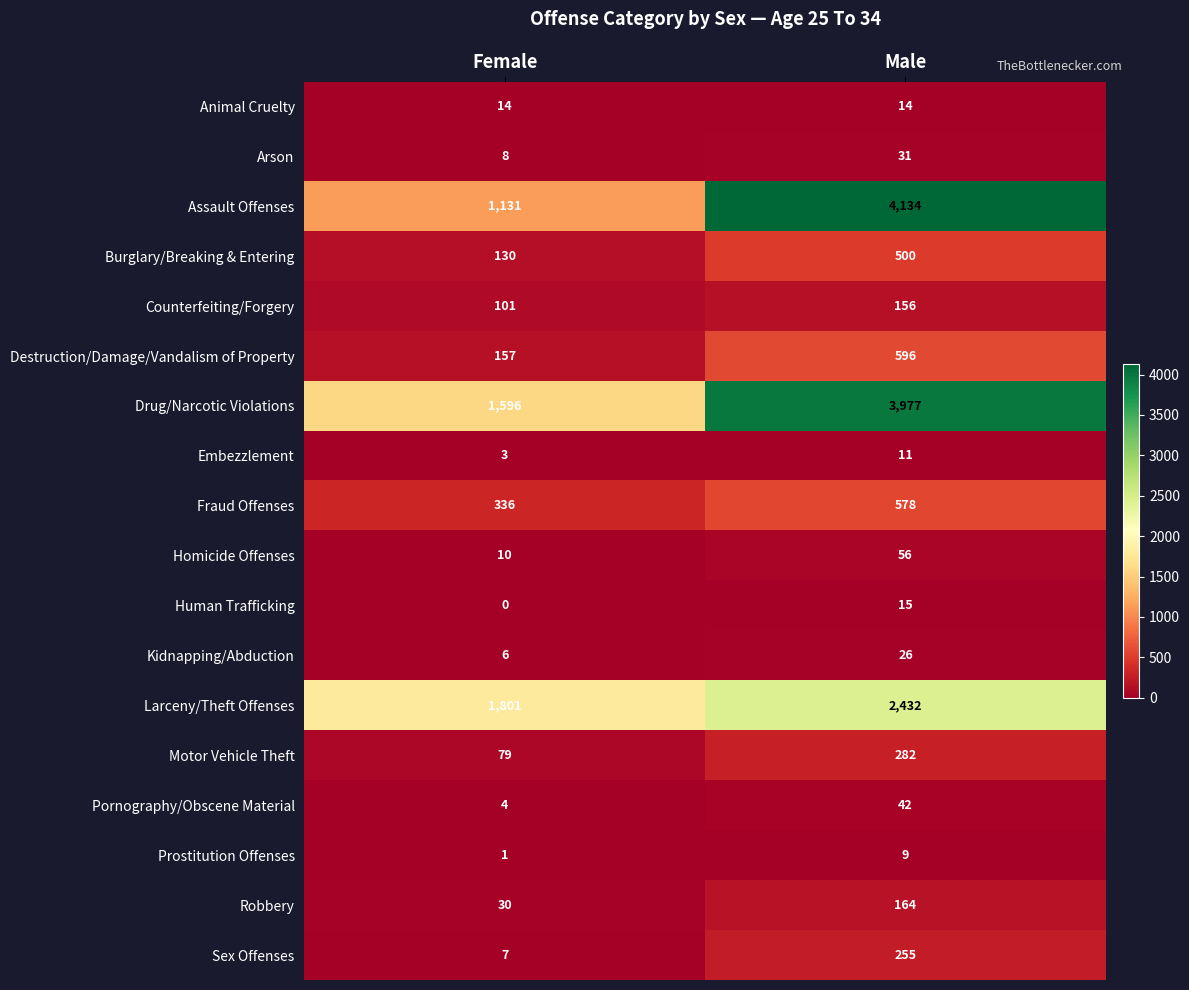

At how many categories does at least one series exceed 698?

2